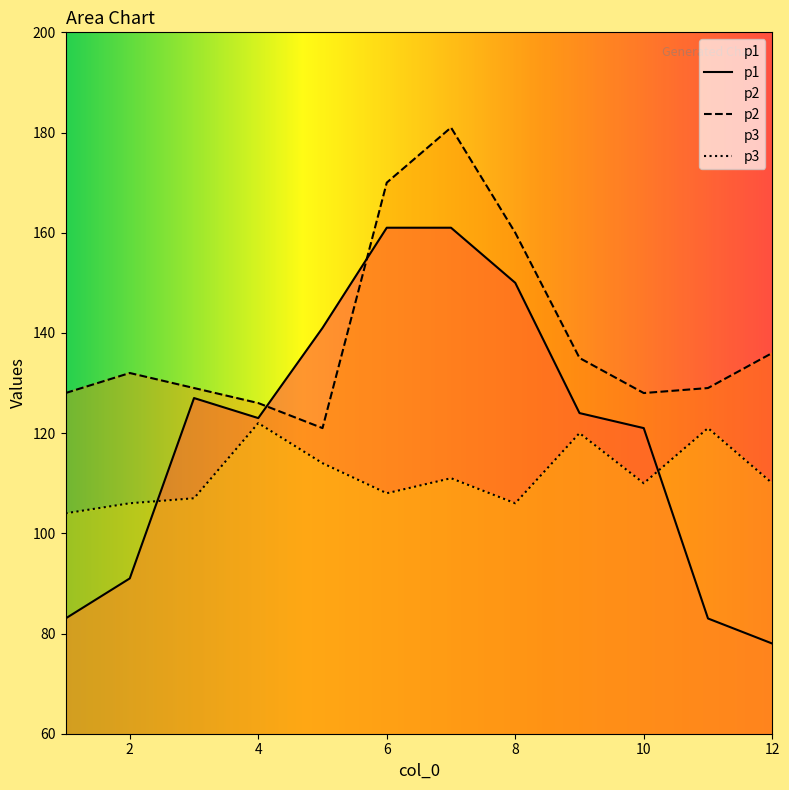

Which category has the lowest value in the p2 series?

5